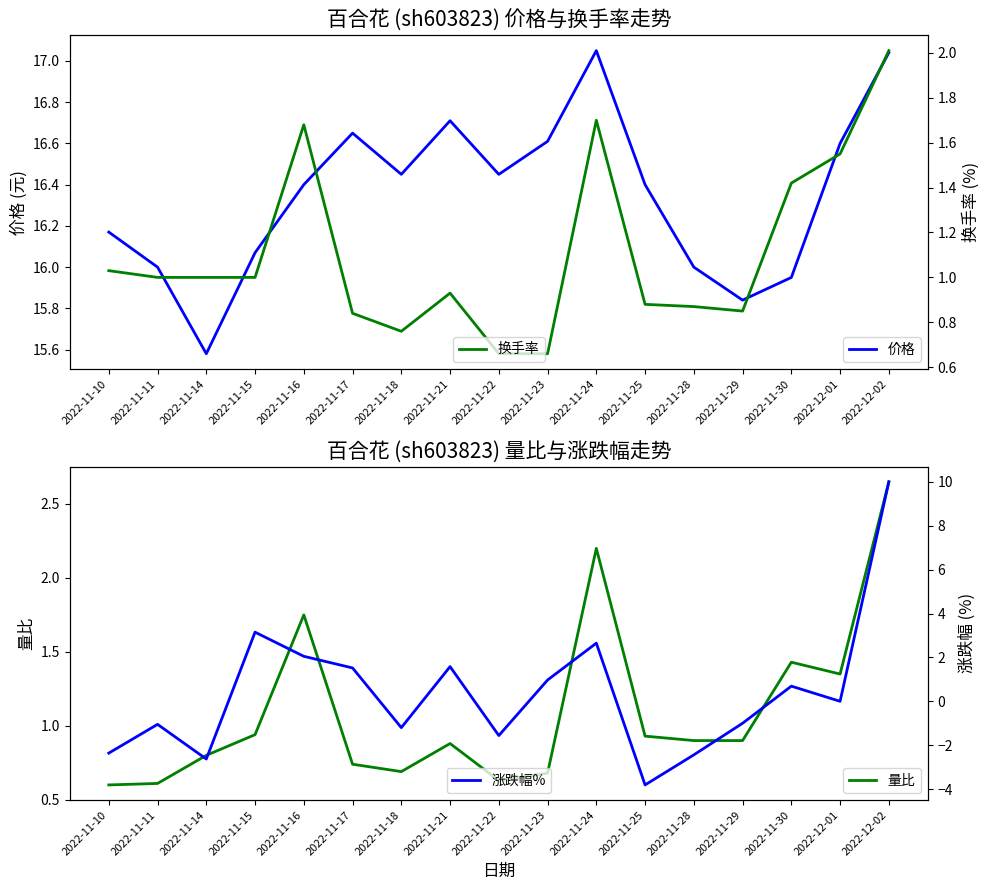

At how many categories does at least one series exceed 11?

17